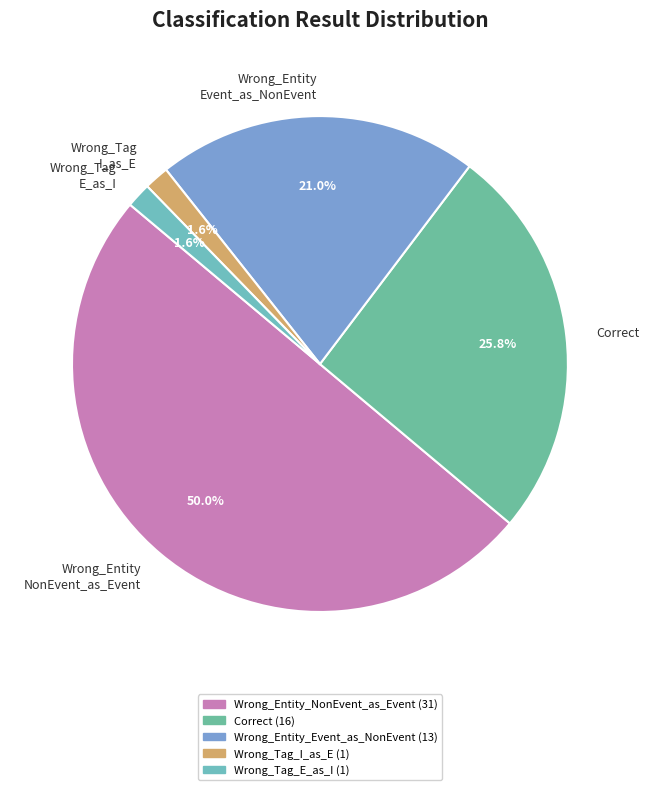

Is it true that Correct is 26% of the pie?

True